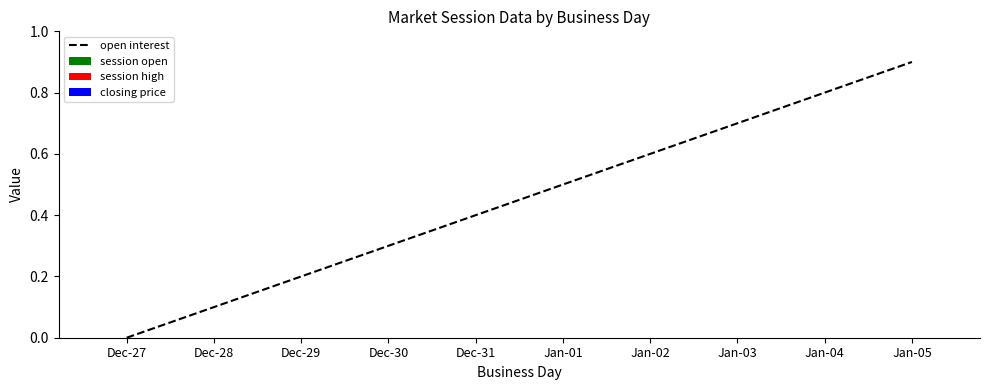

Does the chart display data point markers on the line(s)?

No